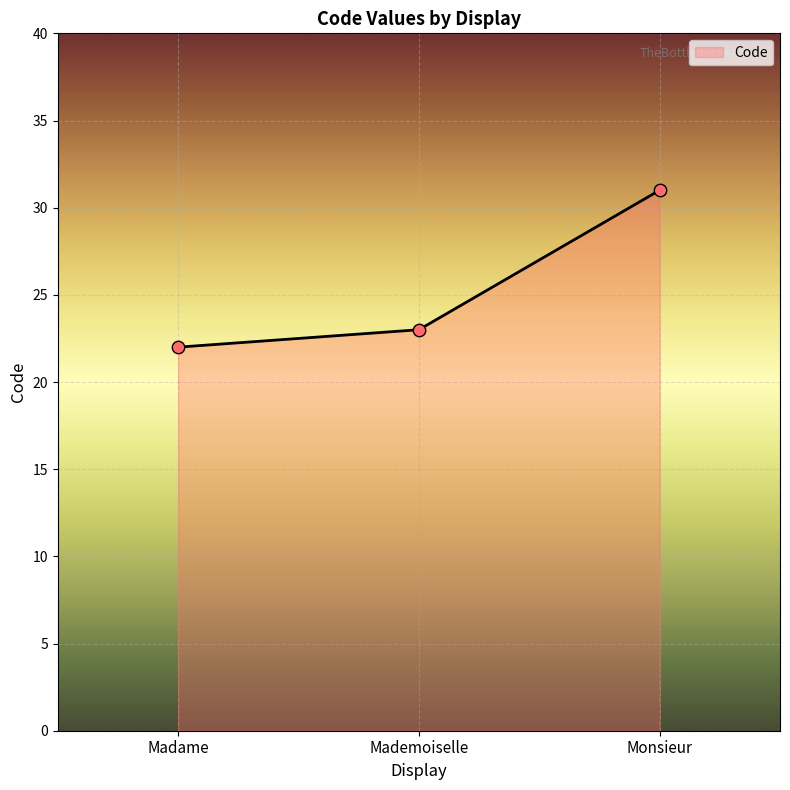

What is the change in value from Madame to Mademoiselle?

+1